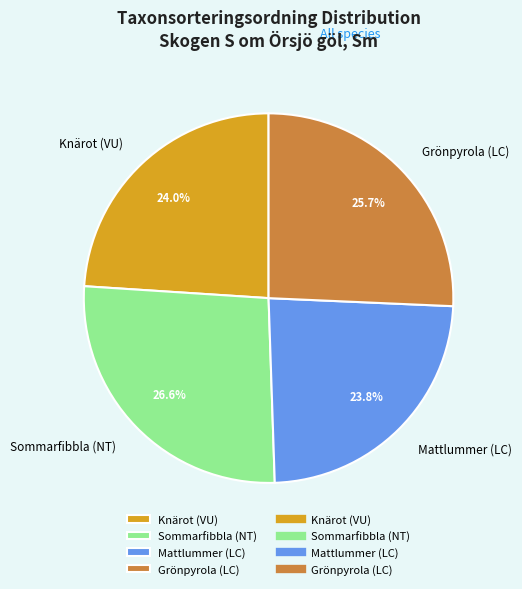

What is the ratio of the value at Grönpyrola (LC) to the value at Mattlummer (LC)?

1.1